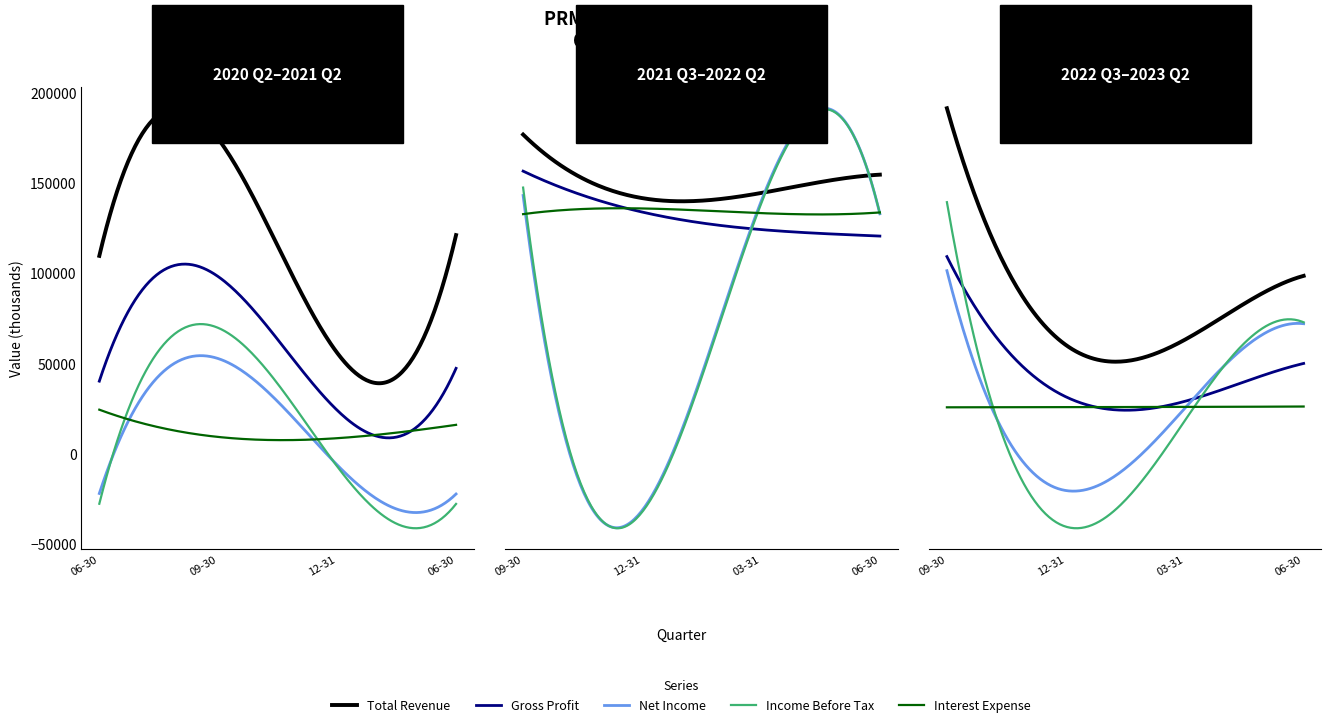

Where is the first local maximum for Gross Profit?

2020-09-30